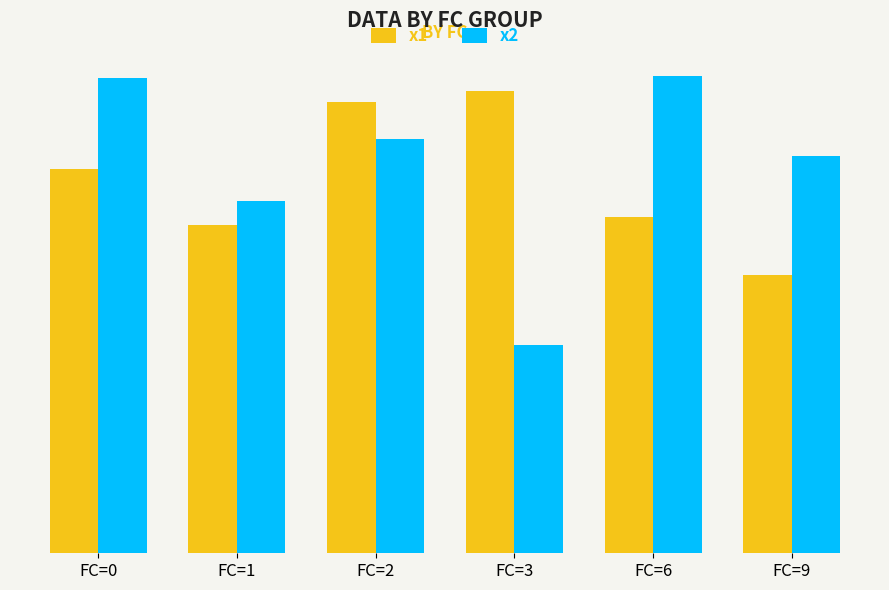

Which series changed the most between FC=0 and FC=6?

x1